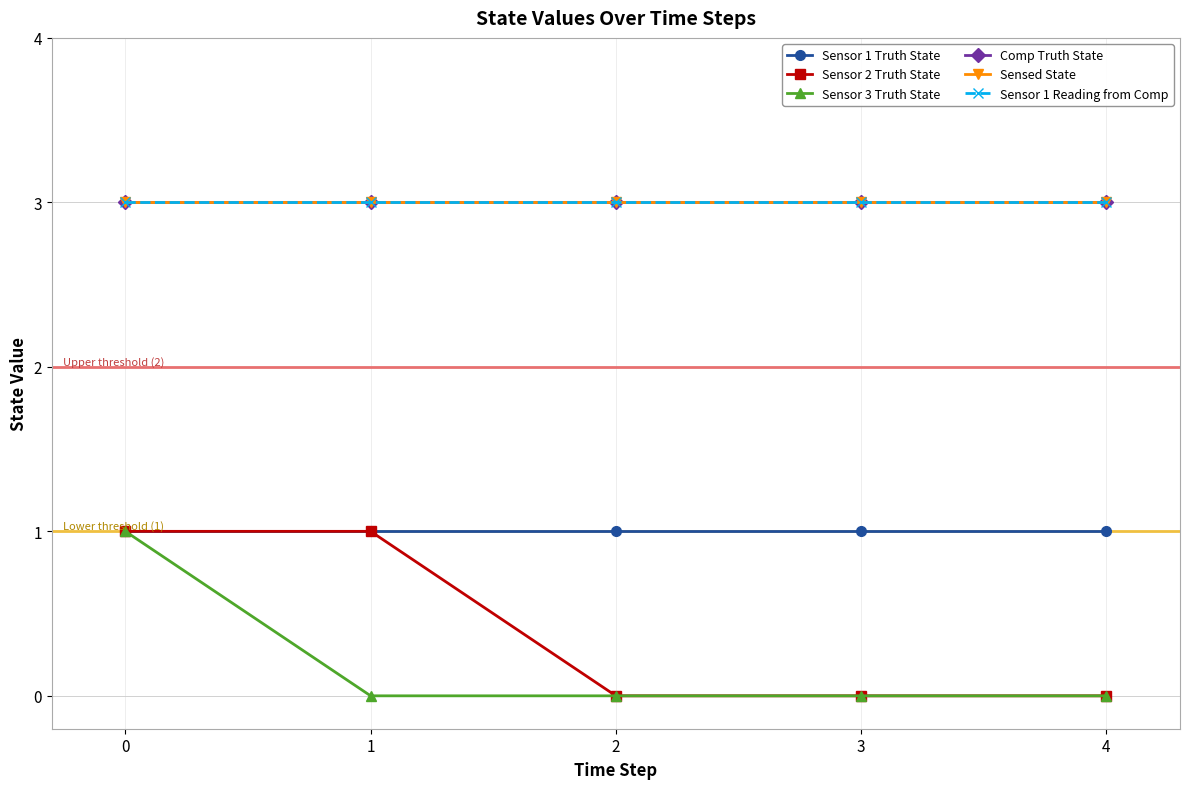

True or false: Comp Truth State has a value of 3 at 4.

True